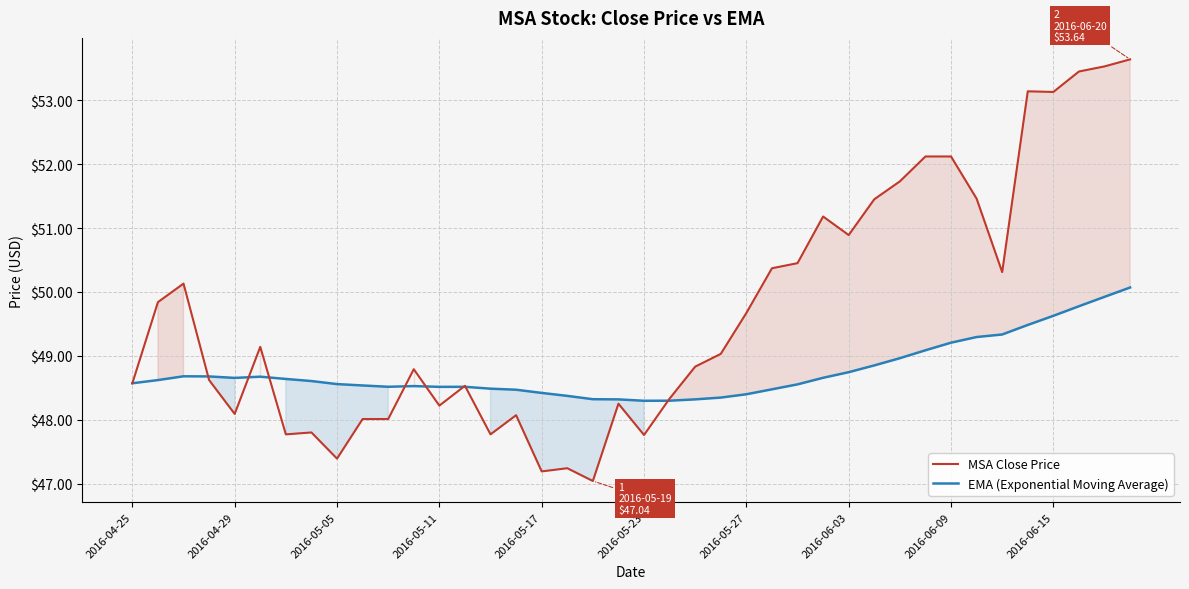

Reading left to right, what are all the values shown in this chart?

MSA Close Price: 48.6	49.8	50.1	48.6	48.1	49.1	47.8	47.8	47.4	48.0	48.0	48.8	48.2	48.5	47.8	48.1	47.2	47.2	47.0	48.2	47.8	48.3	48.8	49.0	49.7	50.4	50.5	51.2	50.9	51.5	51.7	52.1	52.1	51.5	50.3	53.1	53.1	53.5	53.5	53.6
EMA (Exponential Moving Average): 48.6	48.6	48.7	48.7	48.7	48.7	48.6	48.6	48.6	48.5	48.5	48.5	48.5	48.5	48.5	48.5	48.4	48.4	48.3	48.3	48.3	48.3	48.3	48.3	48.4	48.5	48.6	48.7	48.7	48.8	49.0	49.1	49.2	49.3	49.3	49.5	49.6	49.8	49.9	50.1